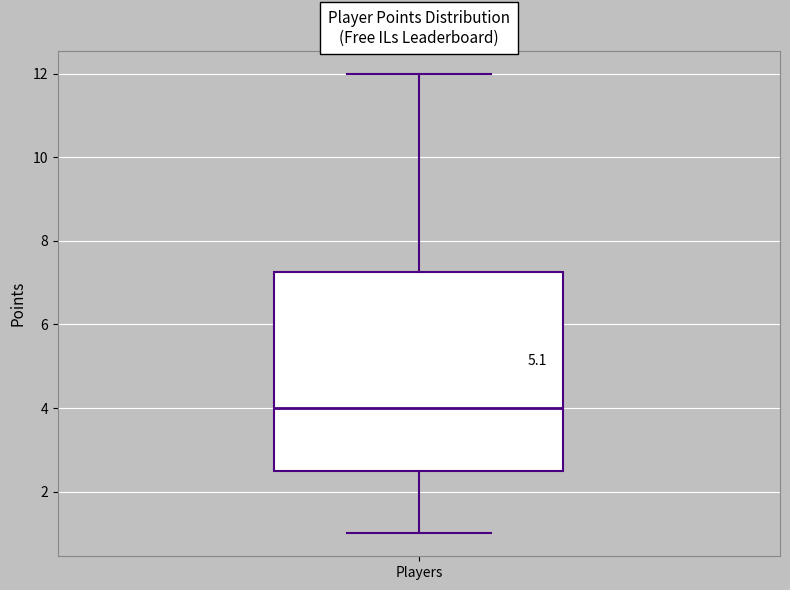

Transcribe this box plot: give where the median line is, the range the box spans, and where the two whiskers end, as read against the y-axis. The values are not printed on the chart, so give them approximately, as read against the axis.

median 4.0, box 2.6 to 7.2, whiskers 1.0 to 12.0